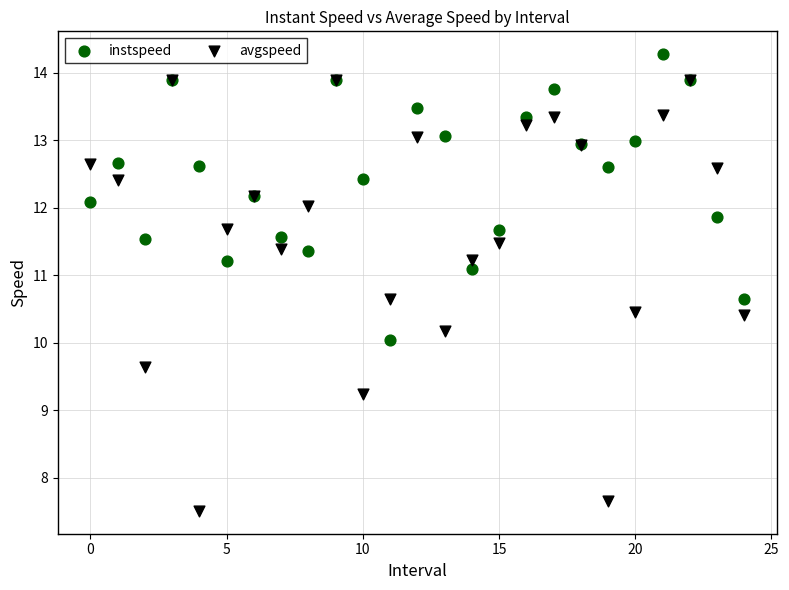

Which series reaches the maximum Y coordinate?

instspeed